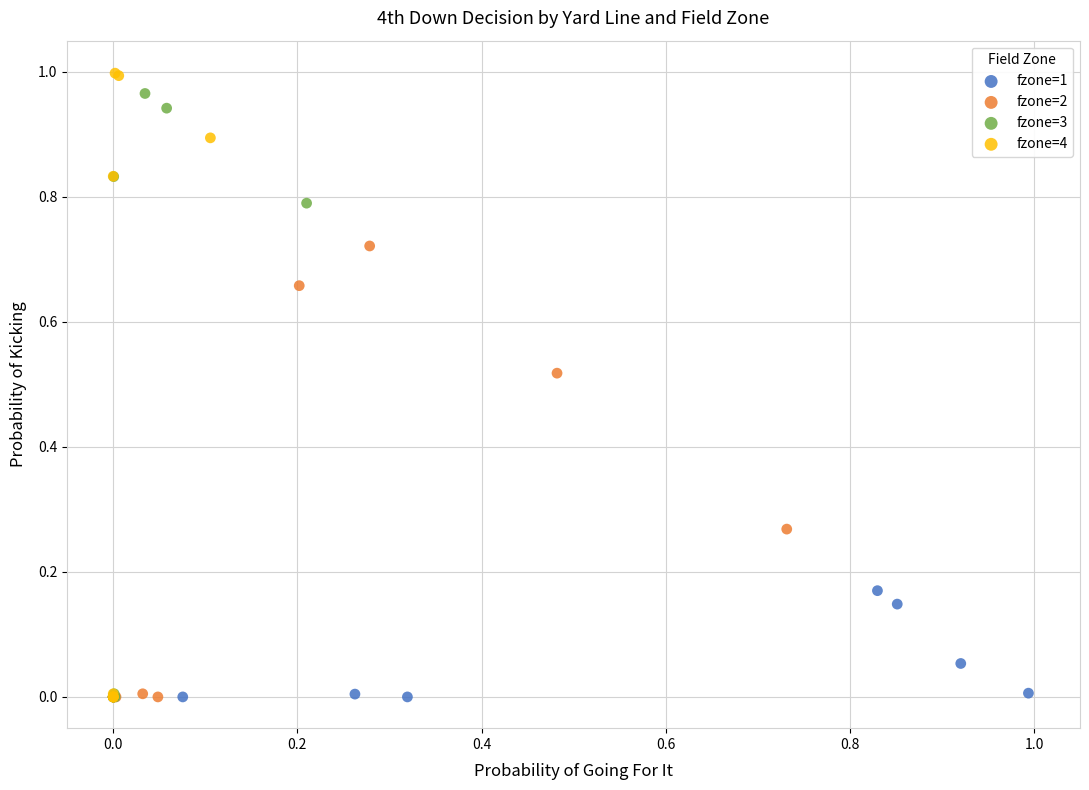

Which series has the largest Y range (max minus min)?

fzone=4